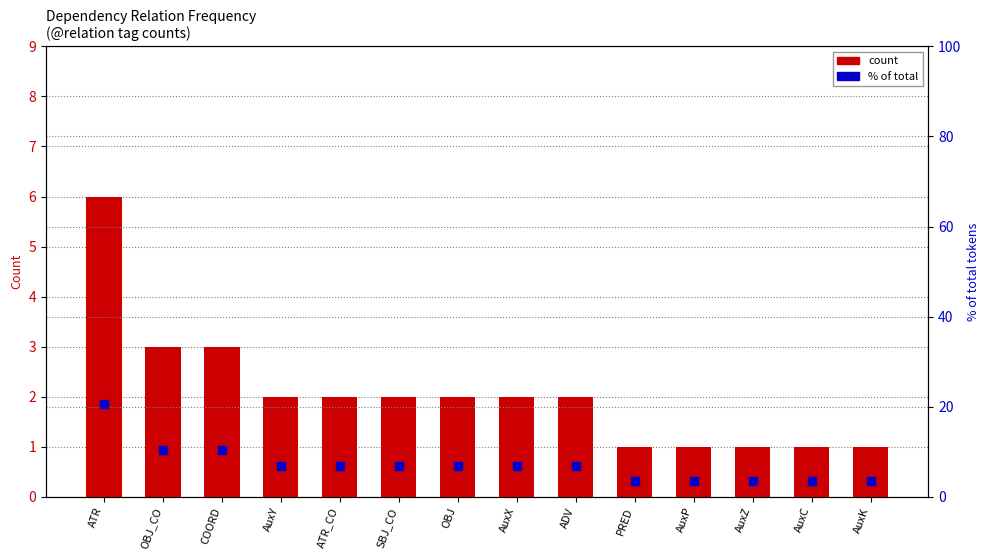

What is the total value across all series at AuxZ?

4.4